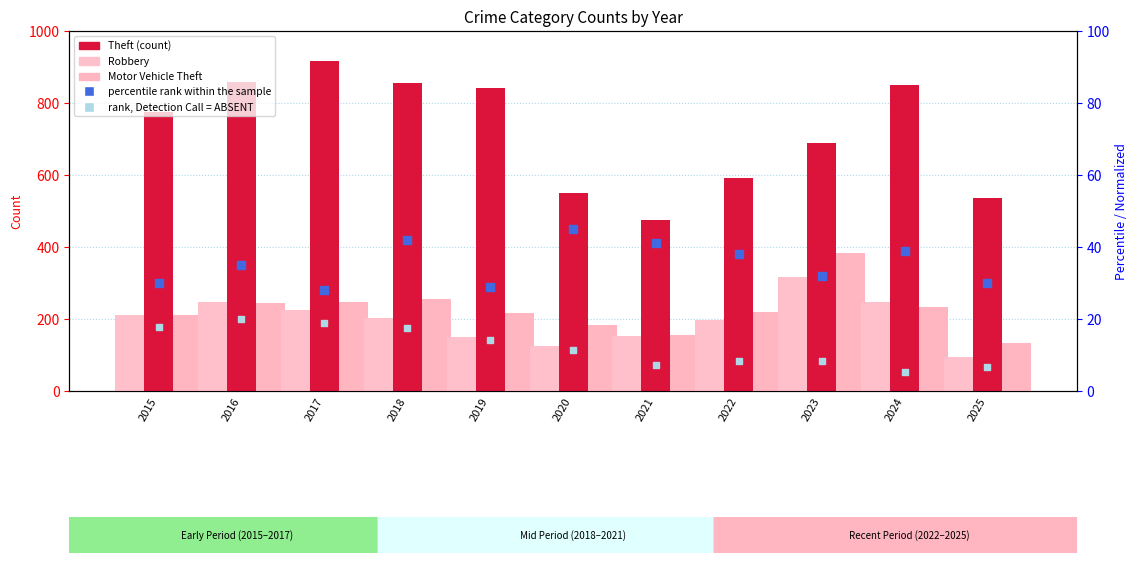

At which category is the sum across all series the highest?

2017